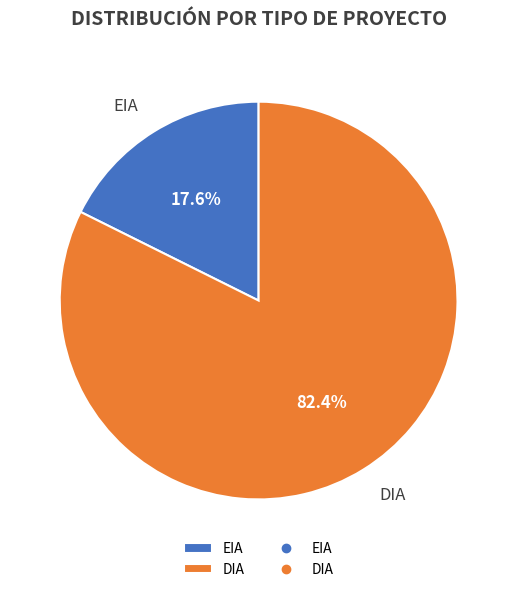

Count the number of slices in the pie.

2